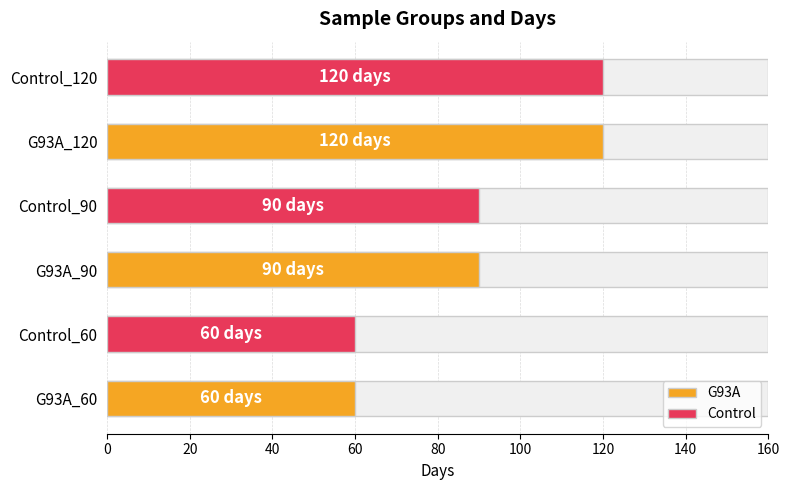

Which series has the largest total across all categories?

G93A